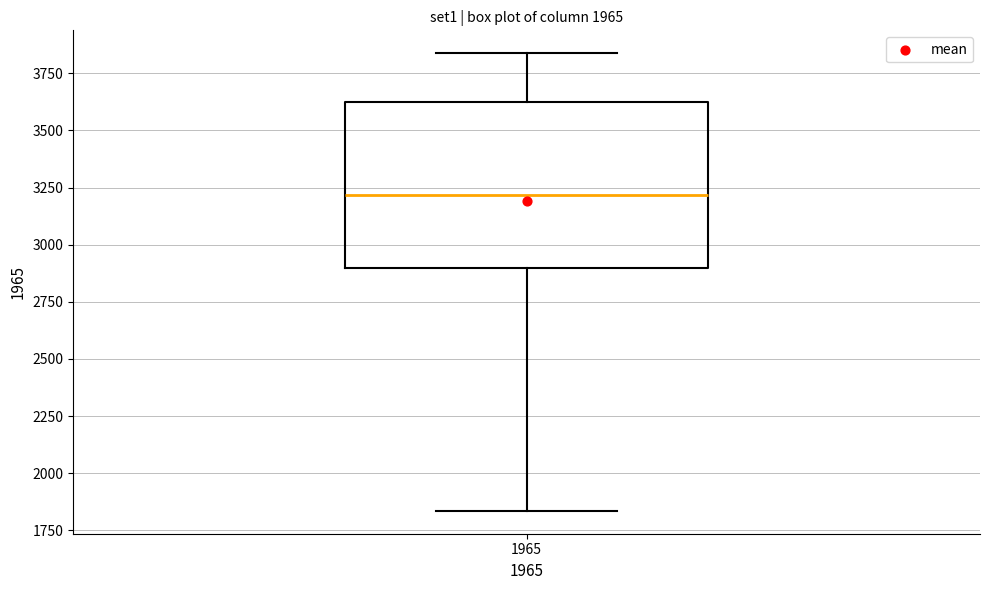

Transcribe this box plot: give where the median line is, the range the box spans, and where the two whiskers end, as read against the y-axis. The values are not printed on the chart, so give them approximately, as read against the axis.

median 3200, box 2900 to 3600, whiskers 1850 to 3850